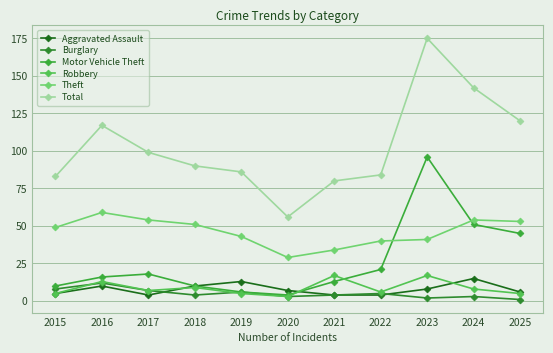

What is the difference between the second highest and second lowest values in the Burglary series?

6